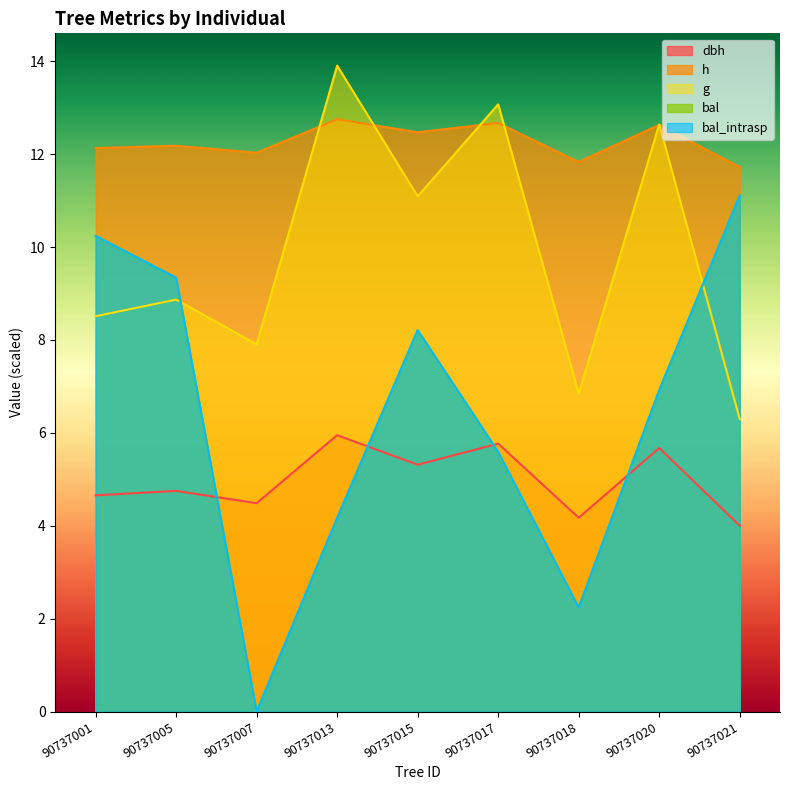

Which series has the largest range (max minus min)?

bal